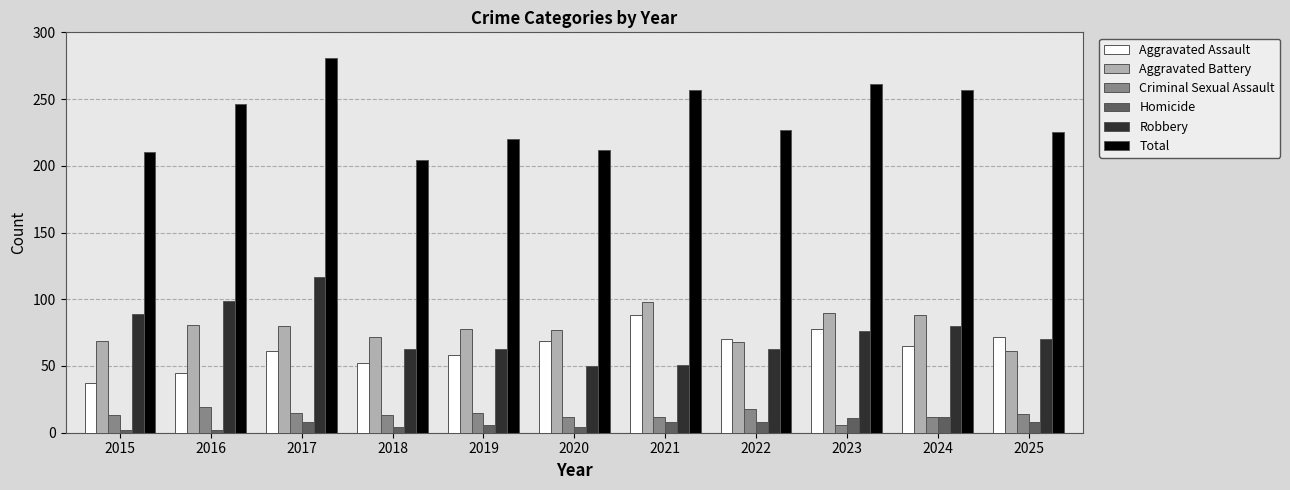

How many series are shown in this chart?

6